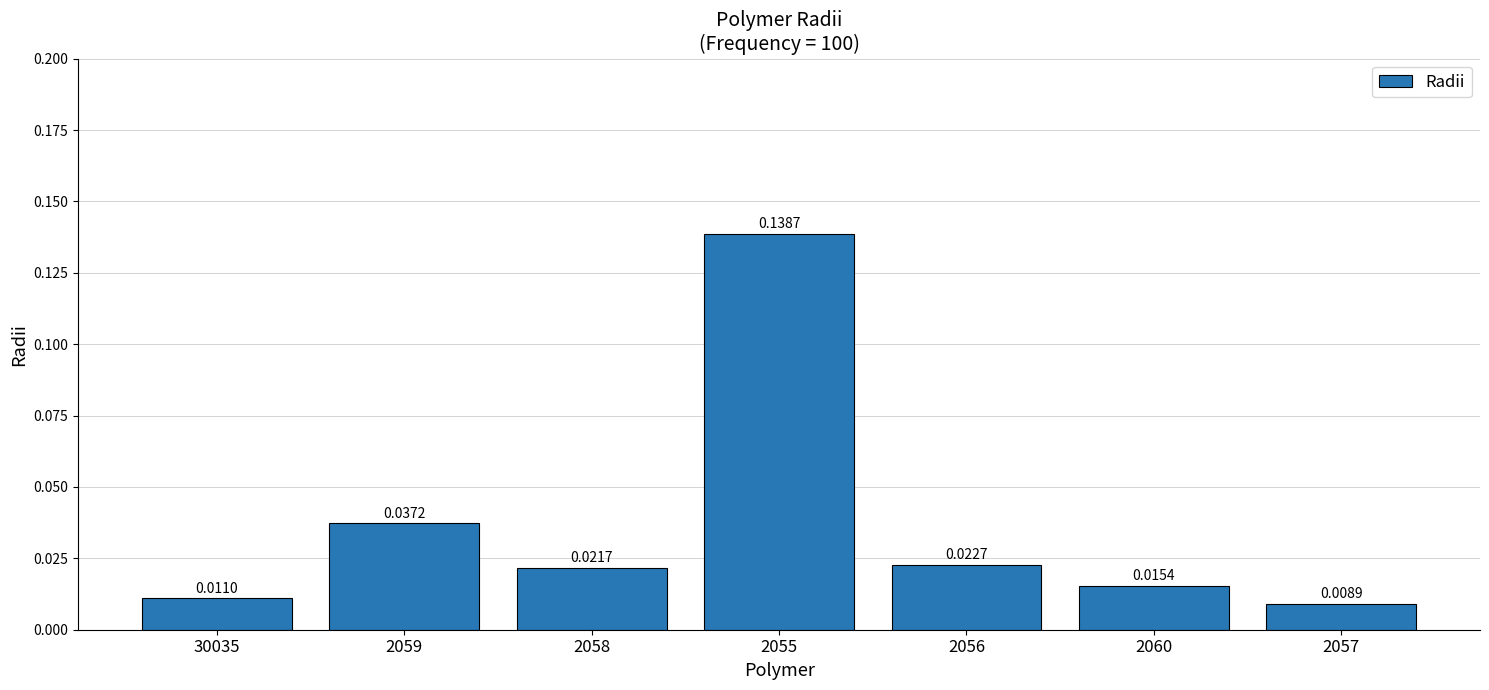

List the labels in order of value, largest first.

2055, 2059, 2056, 2058, 2060, 30035, 2057